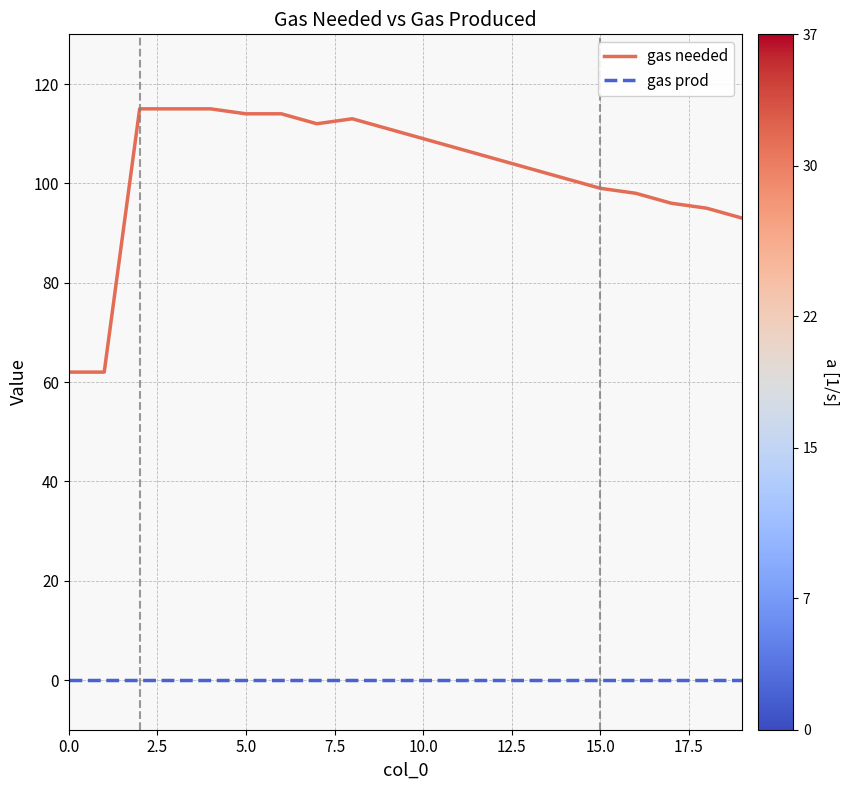

True or false: gas needed has more than 0 points higher than both neighbors.

True